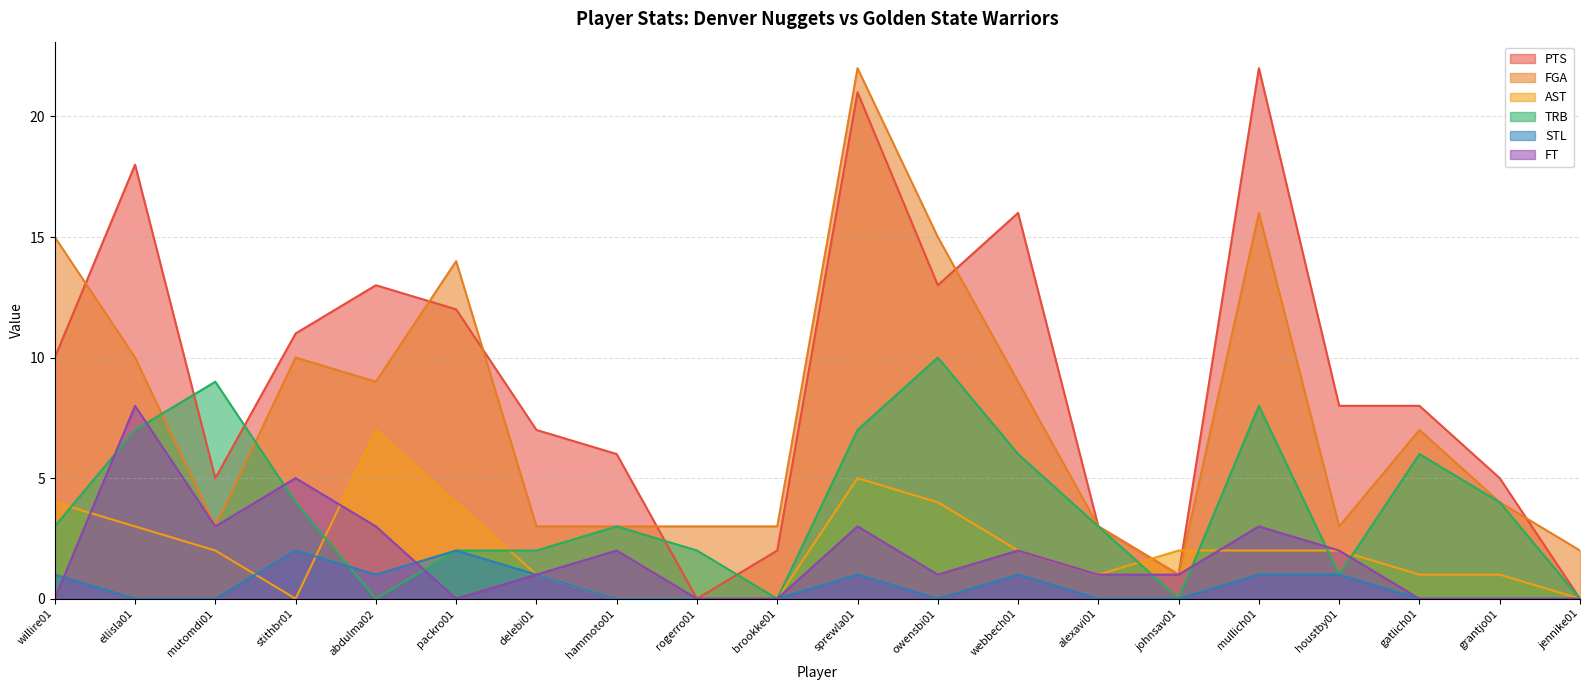

What is the difference between the maximum and second lowest values in the TRB series?

10